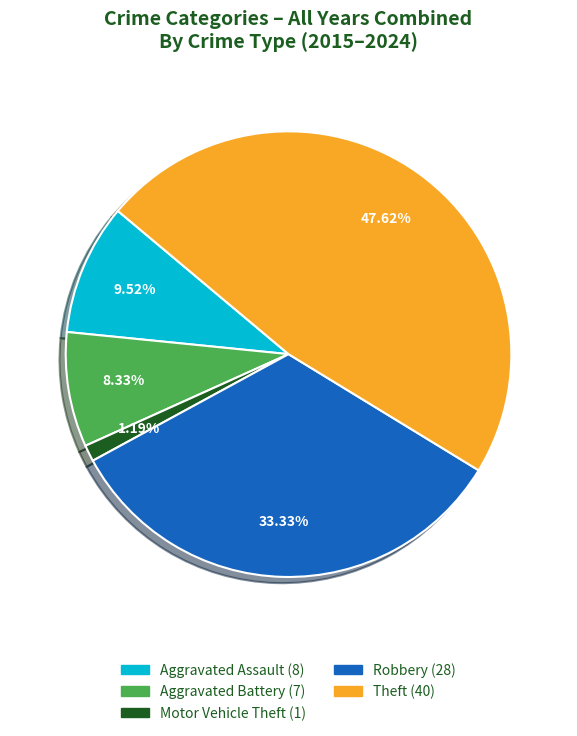

Is the sum of Aggravated Assault and Motor Vehicle Theft greater than half?

No